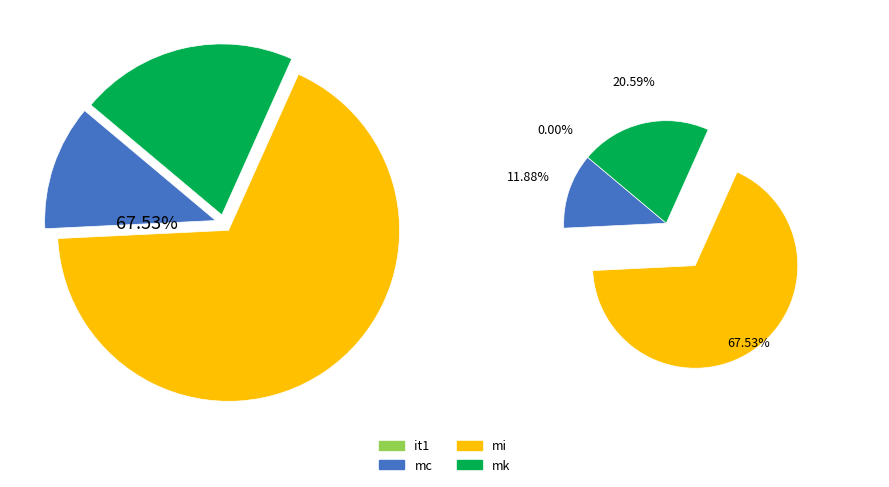

Rank the categories by value from highest to lowest.

mi, mk, mc, it1